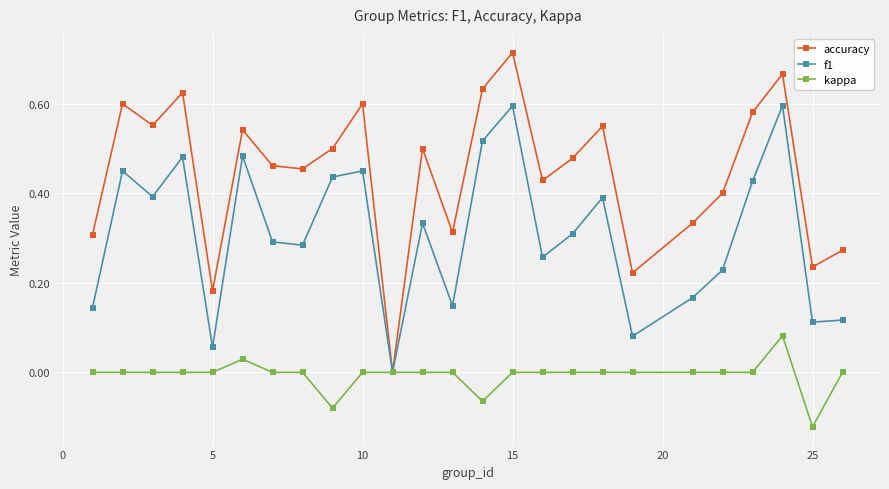

Which series has the largest range (max minus min)?

accuracy